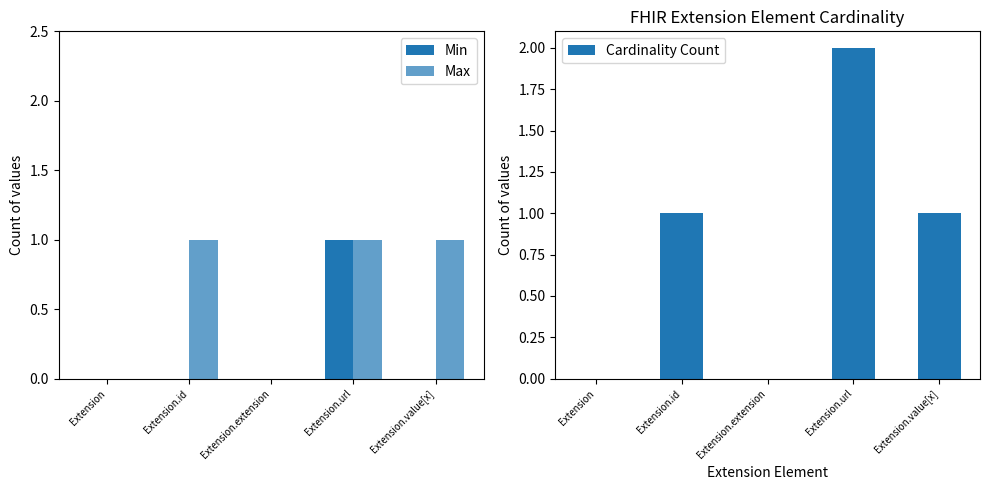

The Max series shows -1 at Extension. True or false?

False